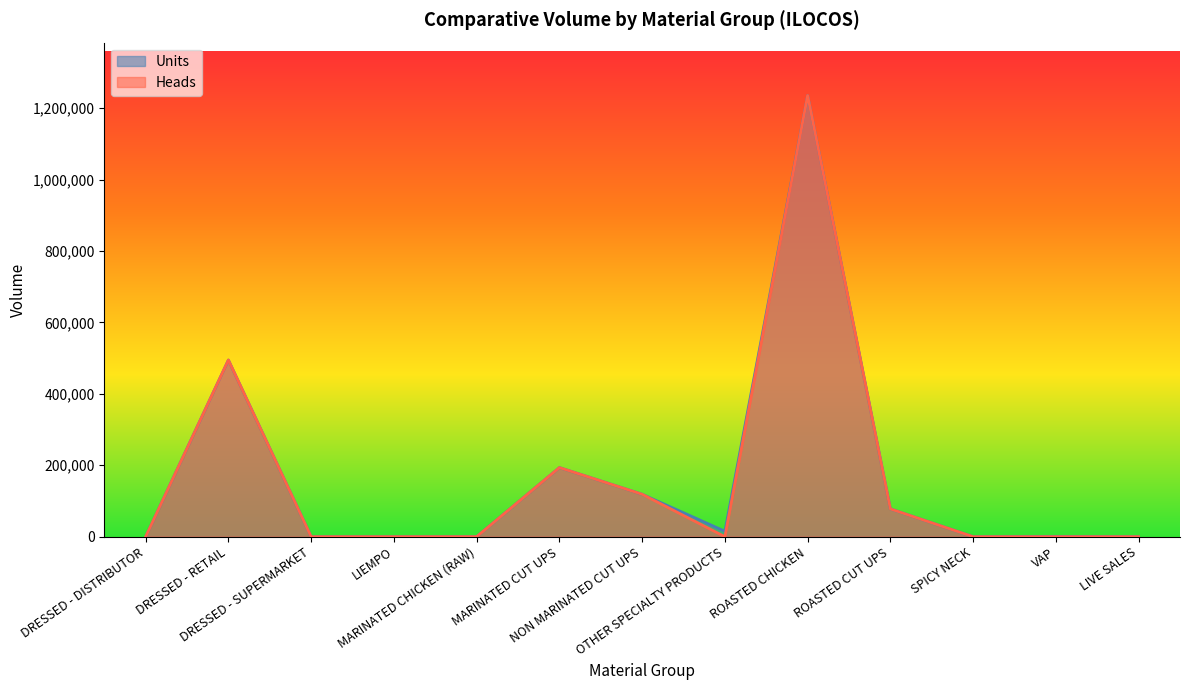

True or false: Heads and Units intersect in this chart.

False